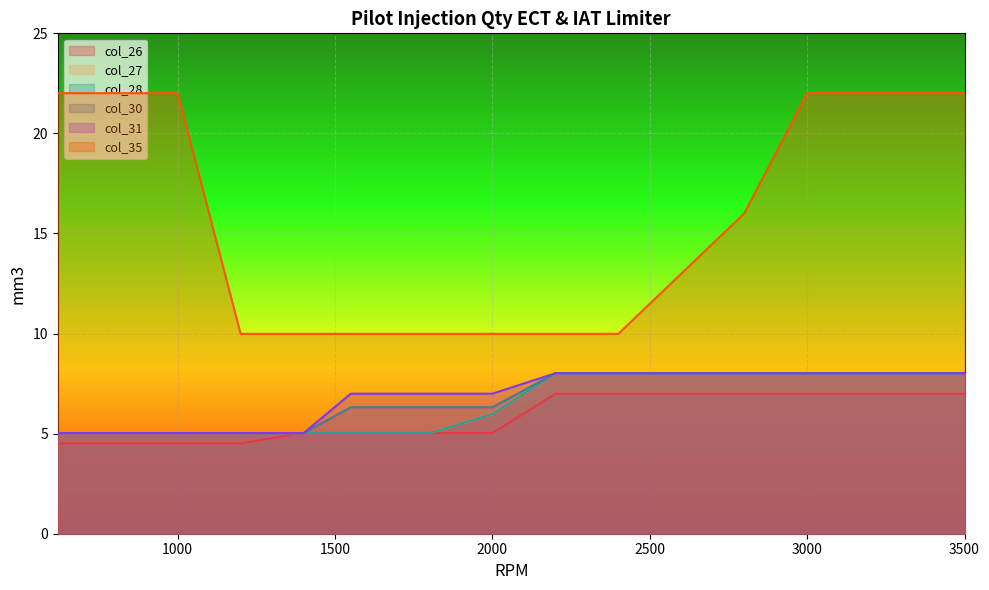

The col_28 series shows 5.0 at 800. True or false?

True